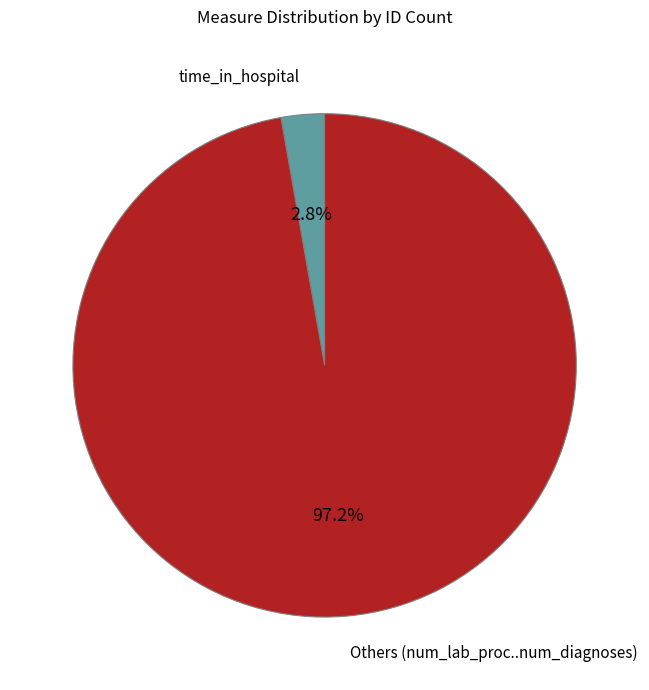

How much of the chart is everything except Others (num_lab_proc..num_diagnoses)?

2.8%